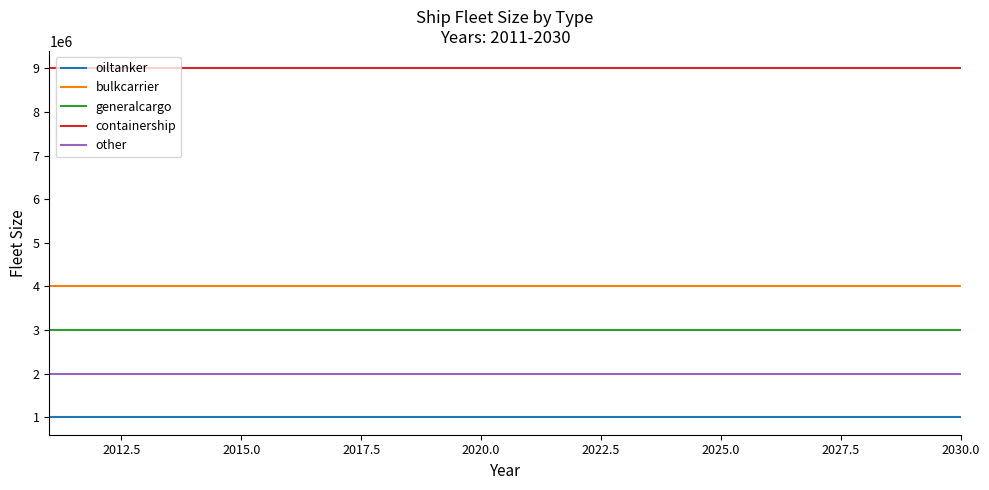

What is the smallest value displayed?

1000000